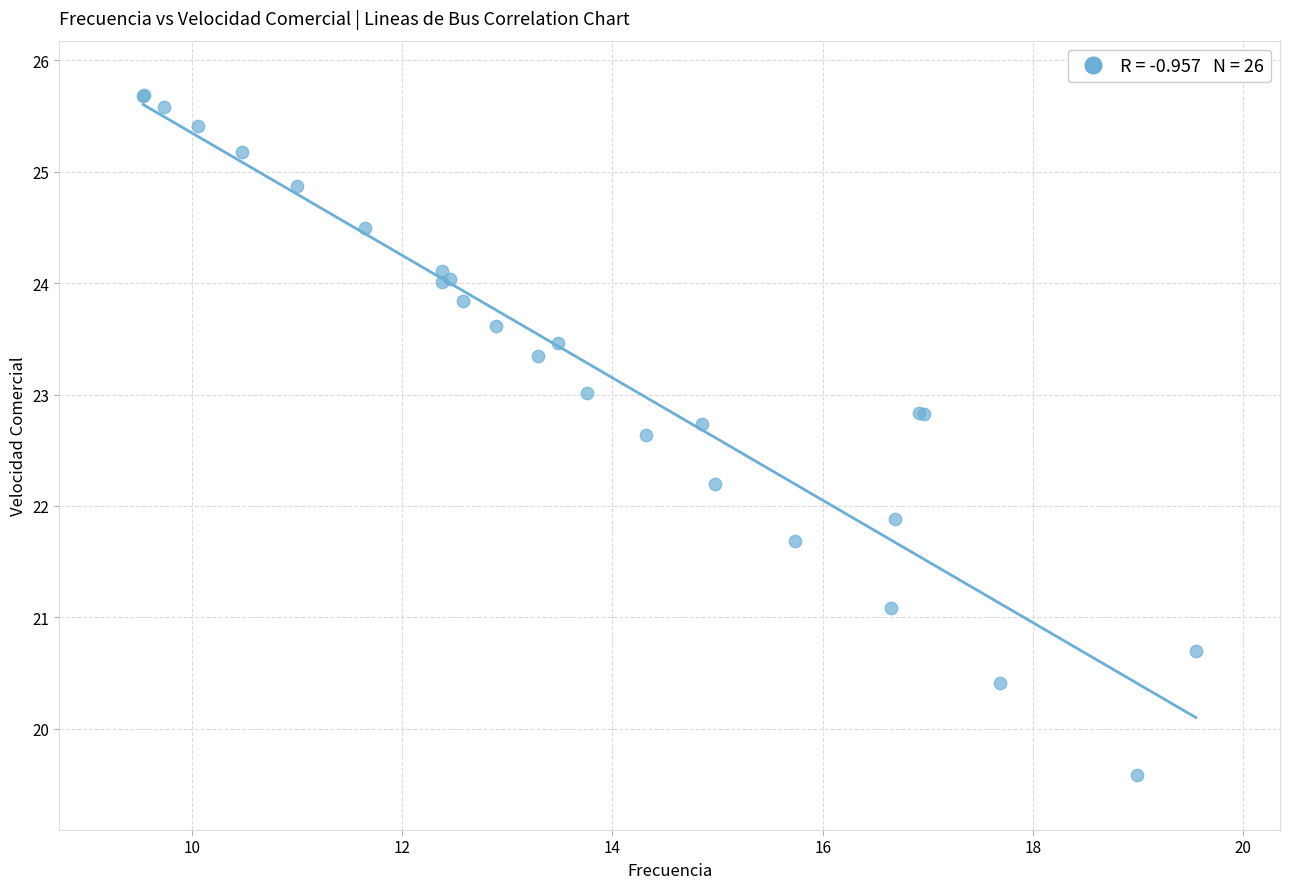

What Y value in the scatter plot is closest to 22?

21.9